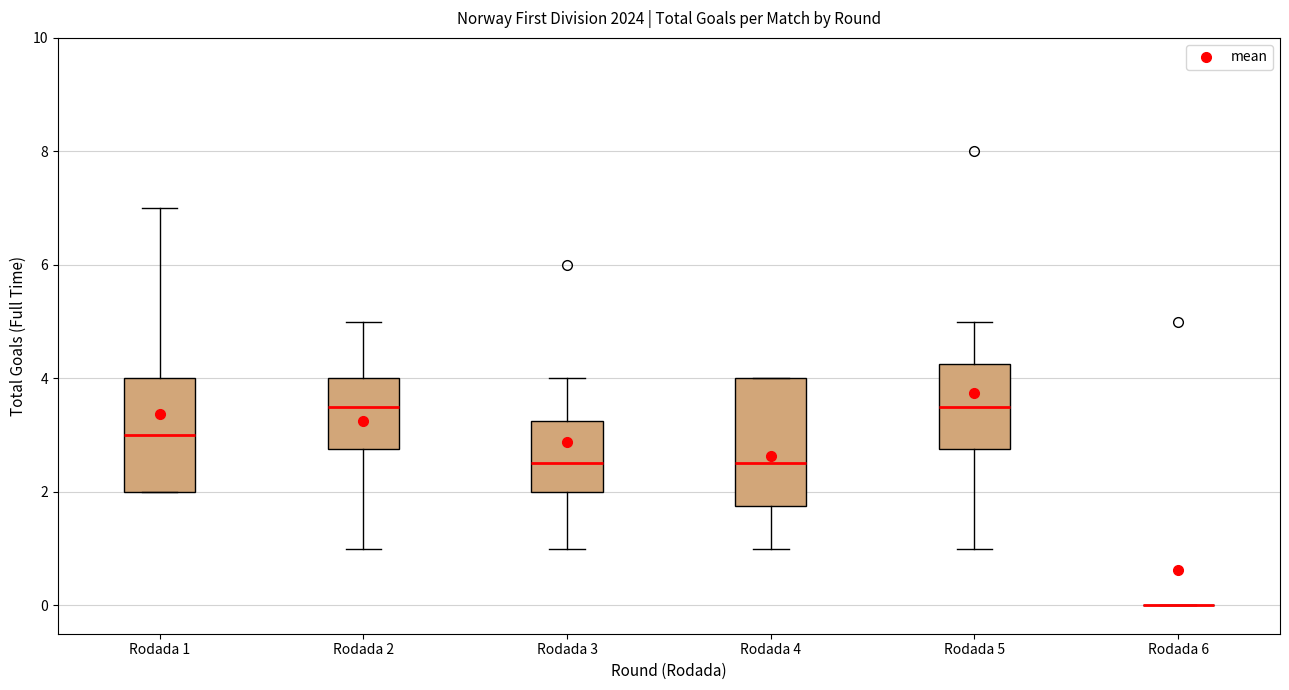

Where does the median line of the box for Rodada 4 sit on the y-axis? The values are not printed on the chart, so give them approximately, as read against the axis.

2.6